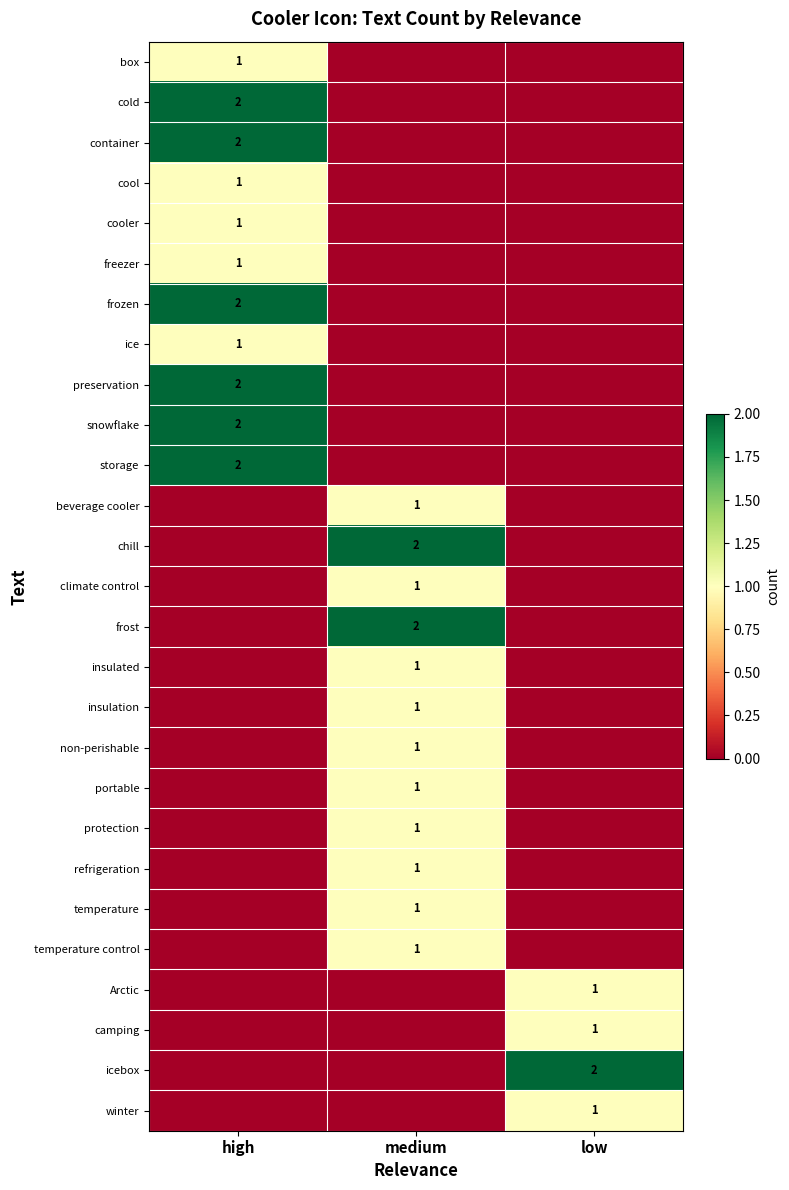

What is the greatest value displayed?

2